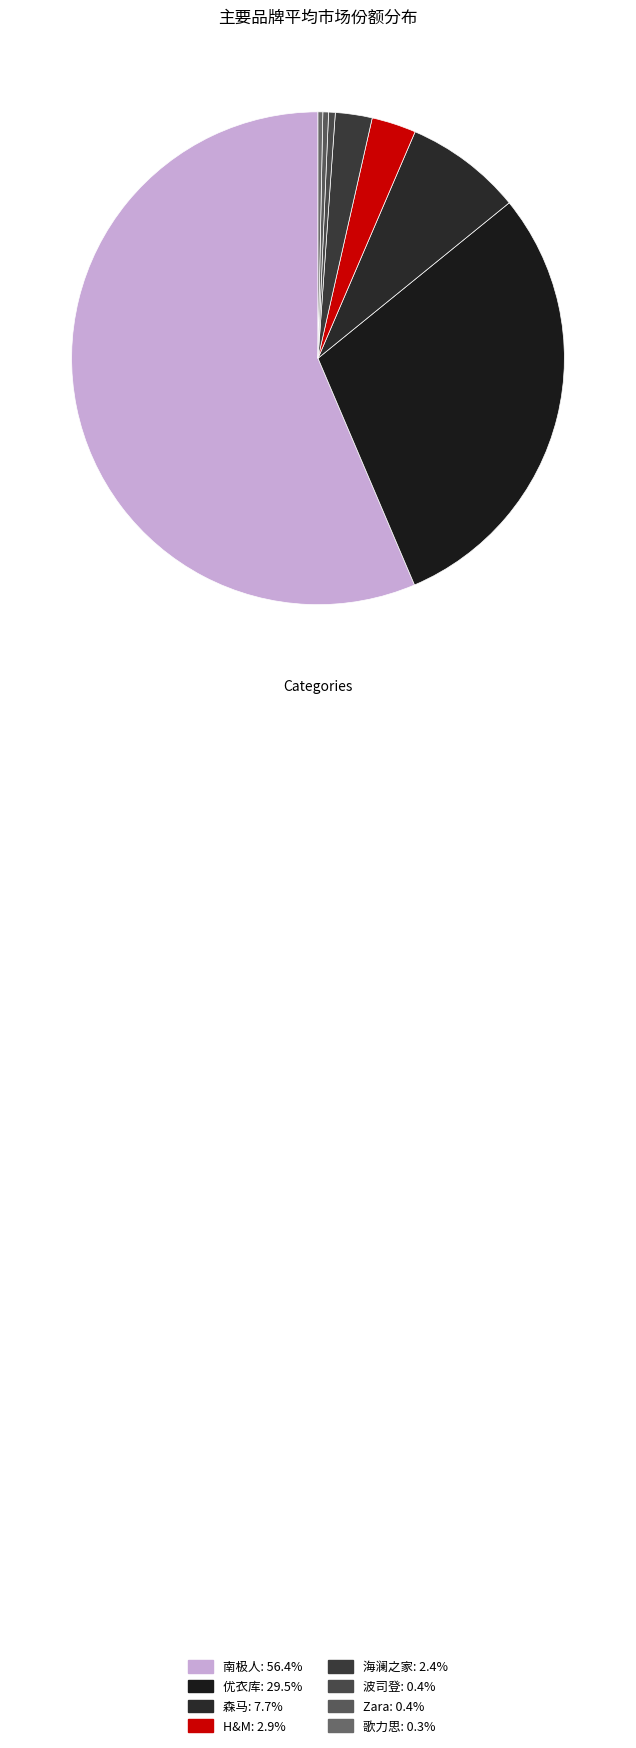

To the nearest percent, what is the difference between the largest and smallest slice percentages?

56%